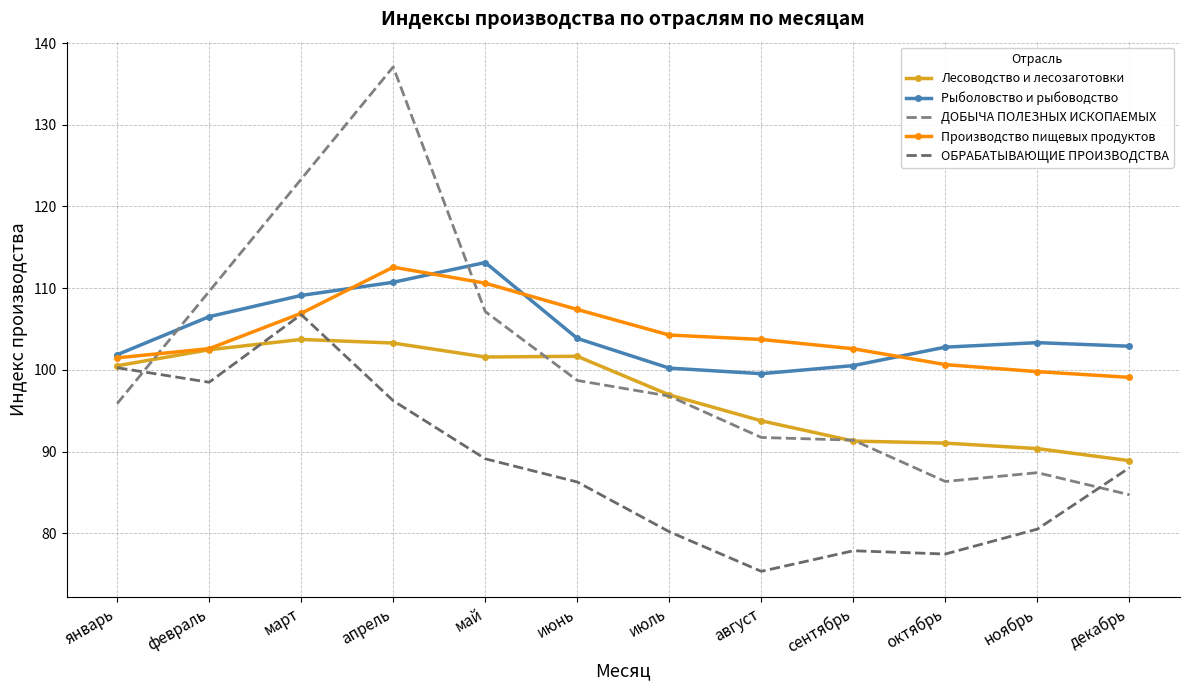

At which category is the sum across all series the highest?

апрель